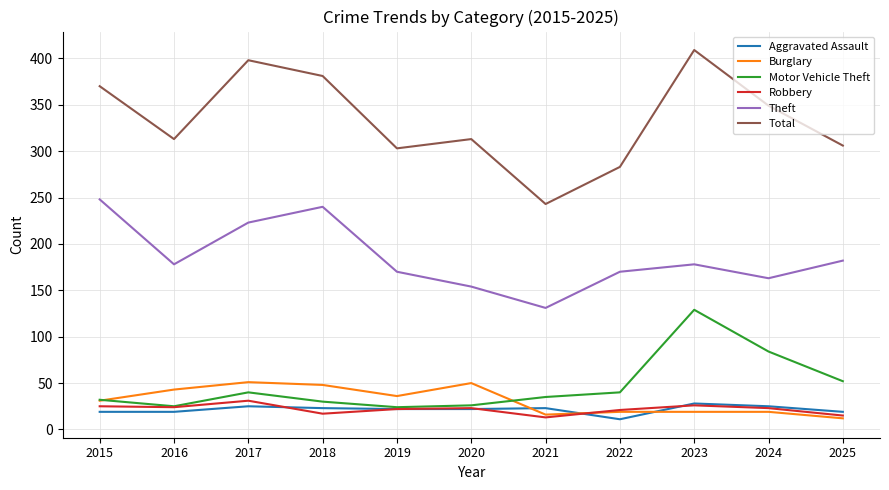

Is the value of Total at 2022 greater than the value of Robbery at 2020?

Yes